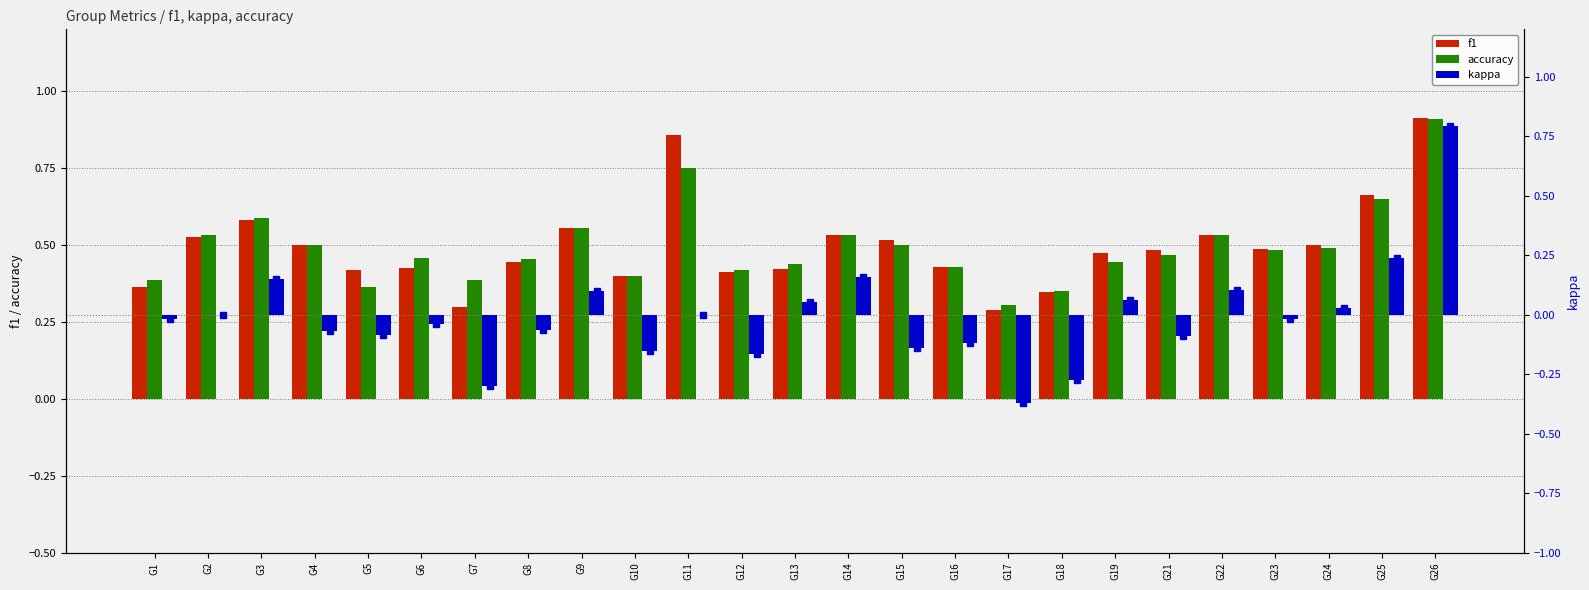

What is the difference between the accuracy values at G15 and G26?

0.4